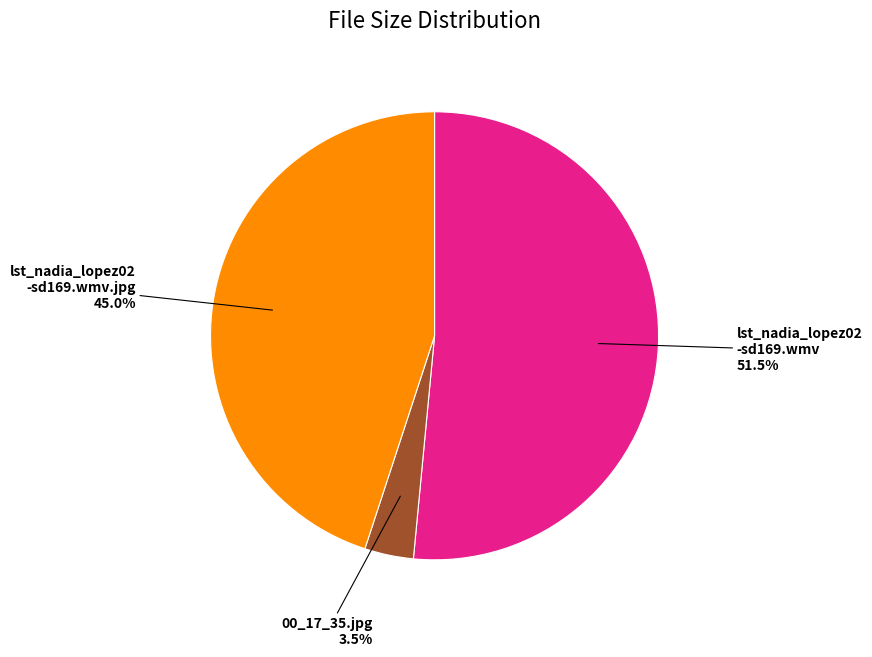

Is there any slice that represents more than half of the pie?

Yes